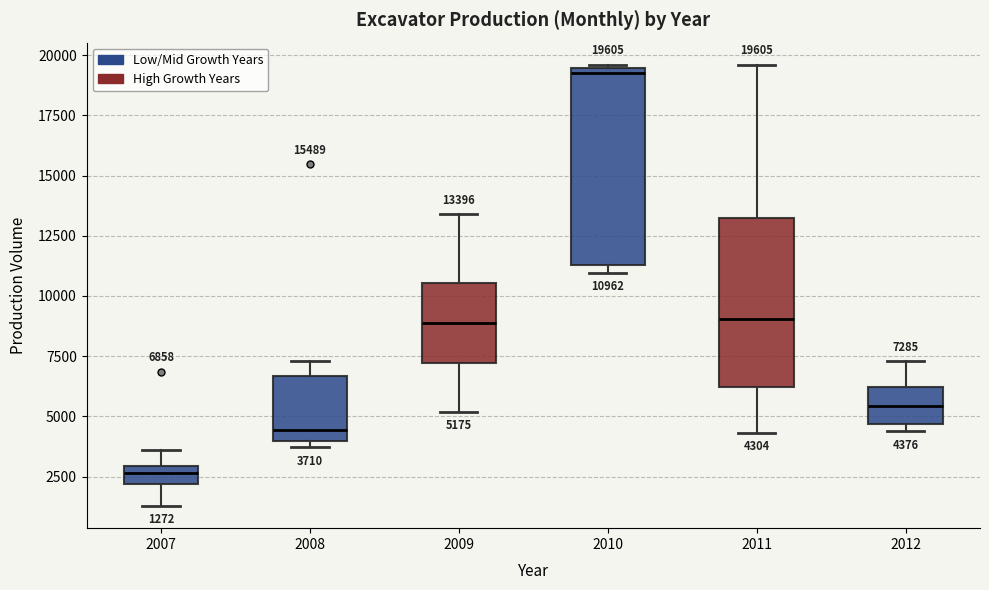

Which box is the tallest, from its lower edge to its upper edge?

2010